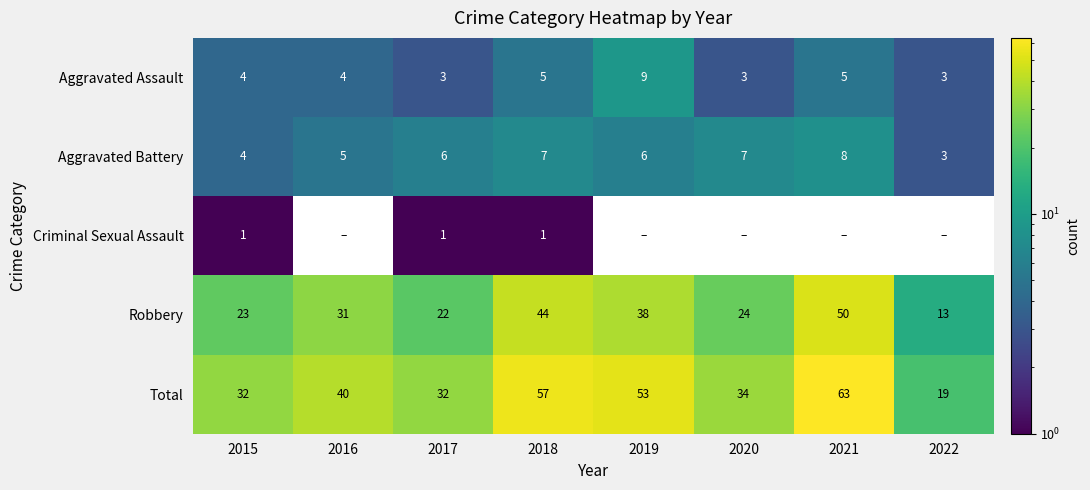

Is it true that Robbery equals 28 at 2018?

False